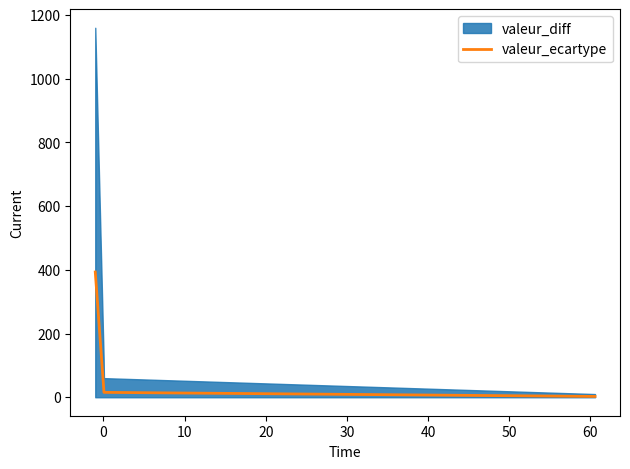

What is the maximum value for valeur_ecartype?

393.2